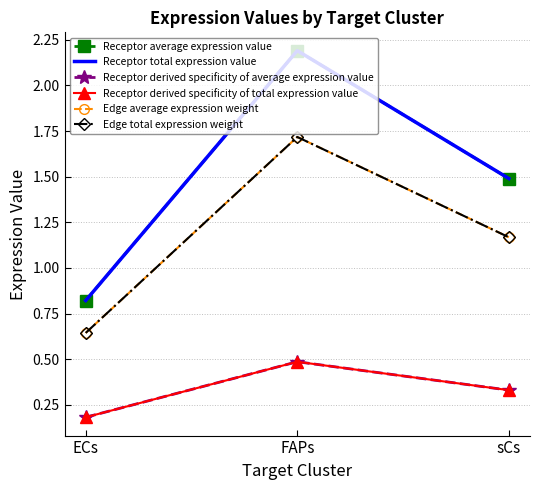

What position from the right is ECs?

3